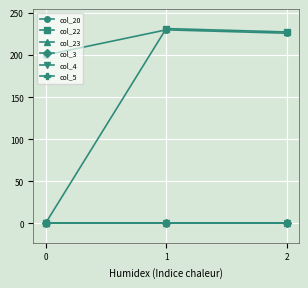

Does the chart have visible grid lines?

Yes